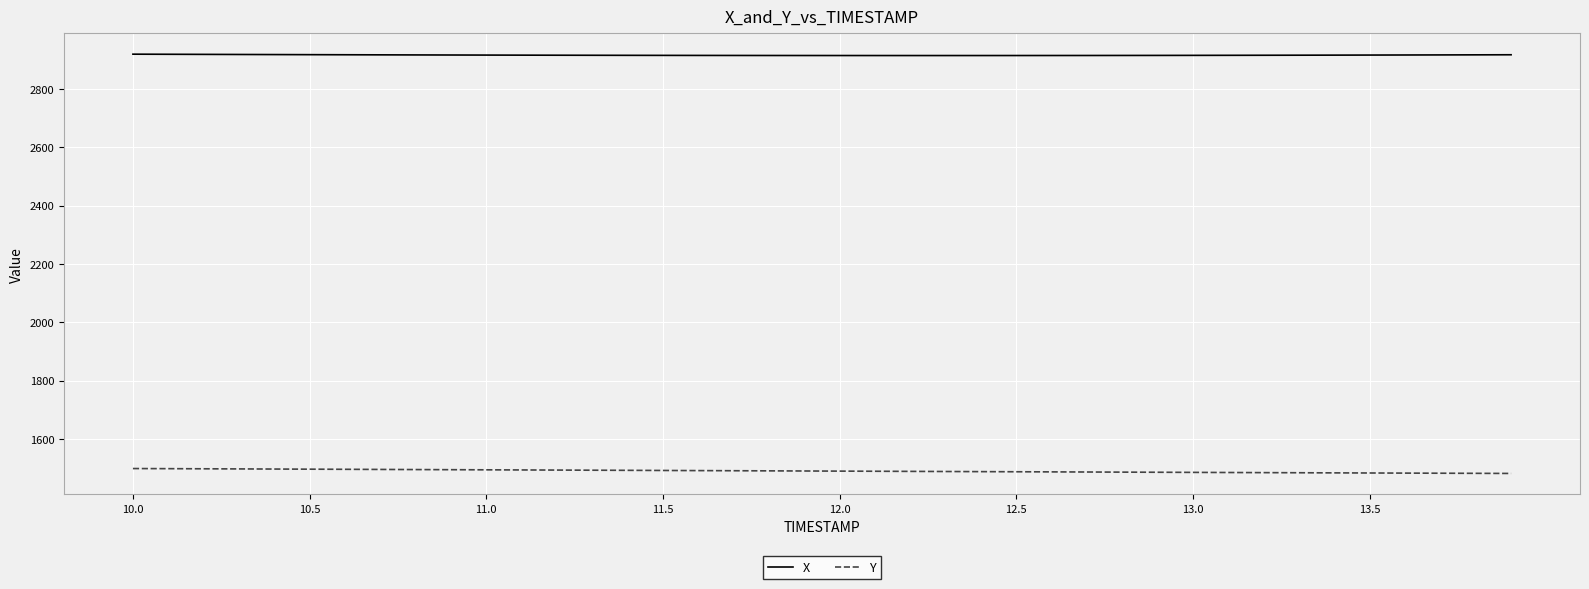

True or false: X and Y cross at least once.

False